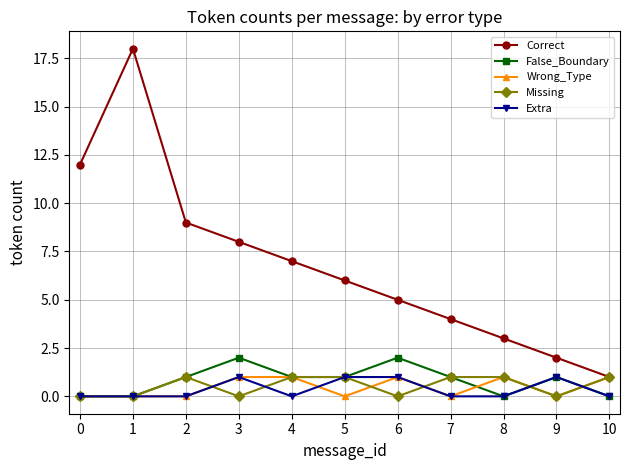

Which label corresponds to the largest value in the chart?

1